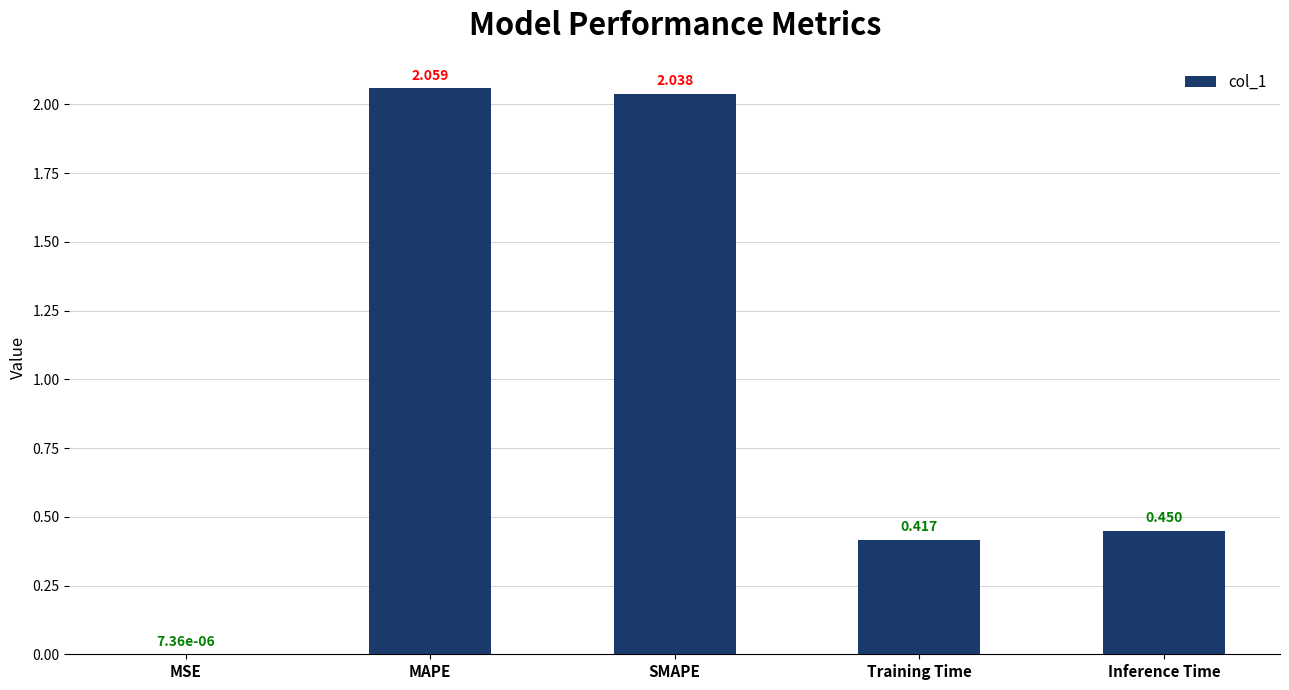

Where is the data nearest to the value 1?

Inference Time